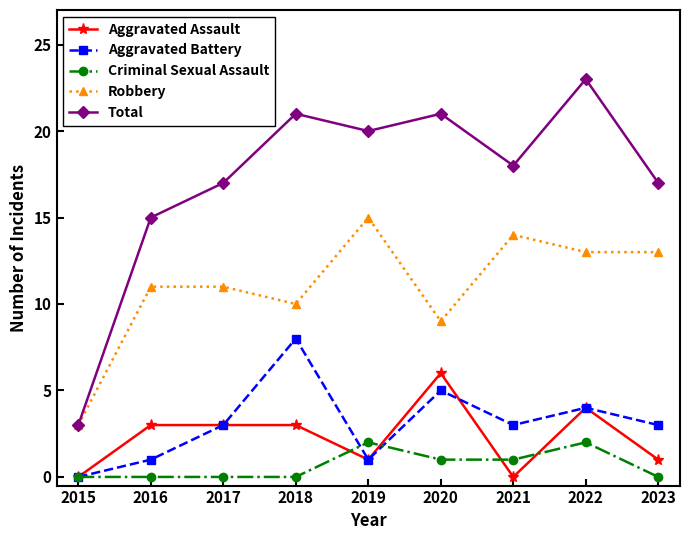

True or false: Aggravated Battery has a value of 5 at 2017.

False